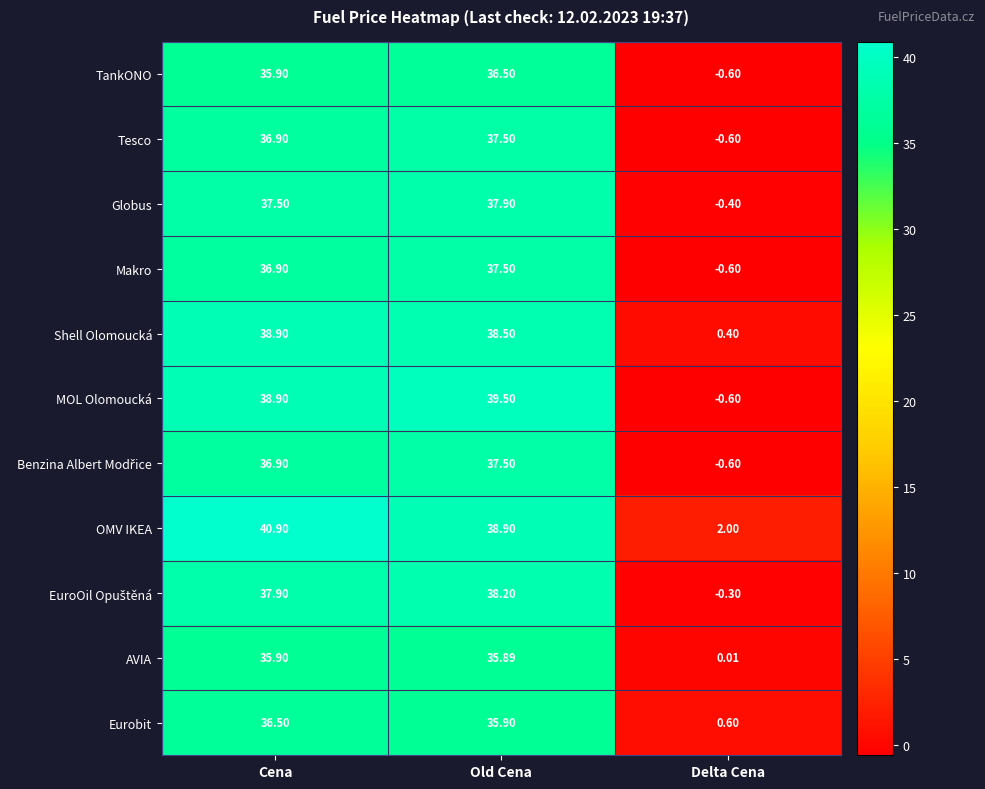

Is the value of OMV IKEA at Old Cena greater than the value of Makro at Old Cena?

Yes